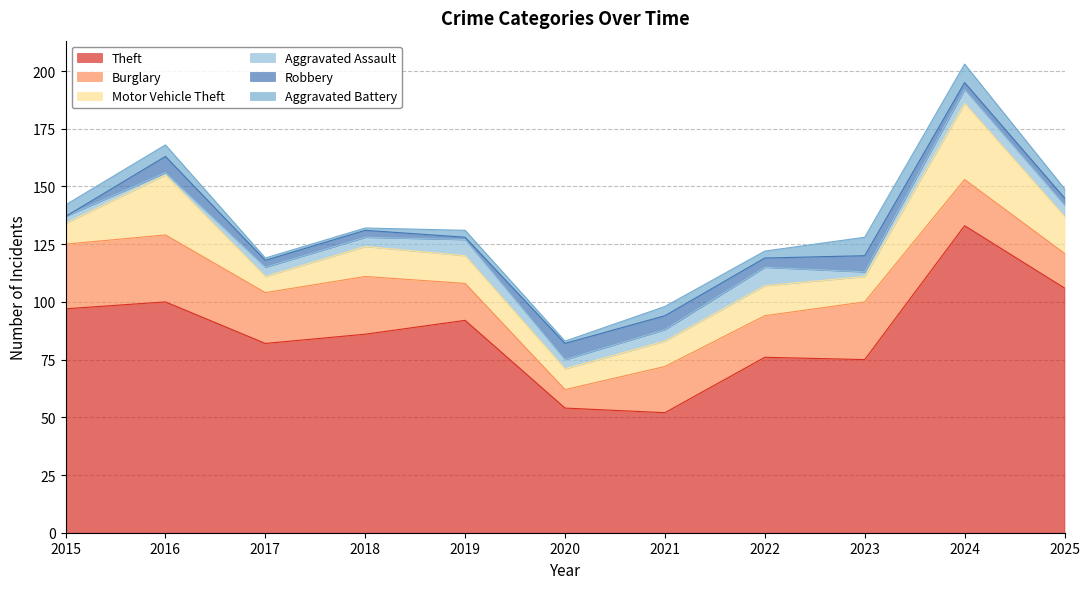

Reading left to right, what are all the values shown in this chart?

Theft: 97	100	82	86	92	54	52	76	75	133	106
Burglary: 28	29	22	25	16	8	20	18	25	20	15
Motor Vehicle Theft: 9	26	7	13	12	9	11	13	11	33	16
Aggravated Assault: 3	1	4	4	7	4	5	8	2	6	5
Robbery: 0	7	3	3	1	7	6	4	7	3	3
Aggravated Battery: 5	5	1	1	3	1	4	3	8	8	4